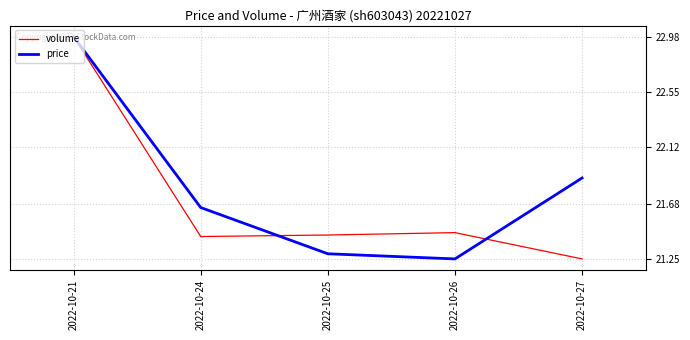

Where is price nearest to the value 22?

2022-10-27